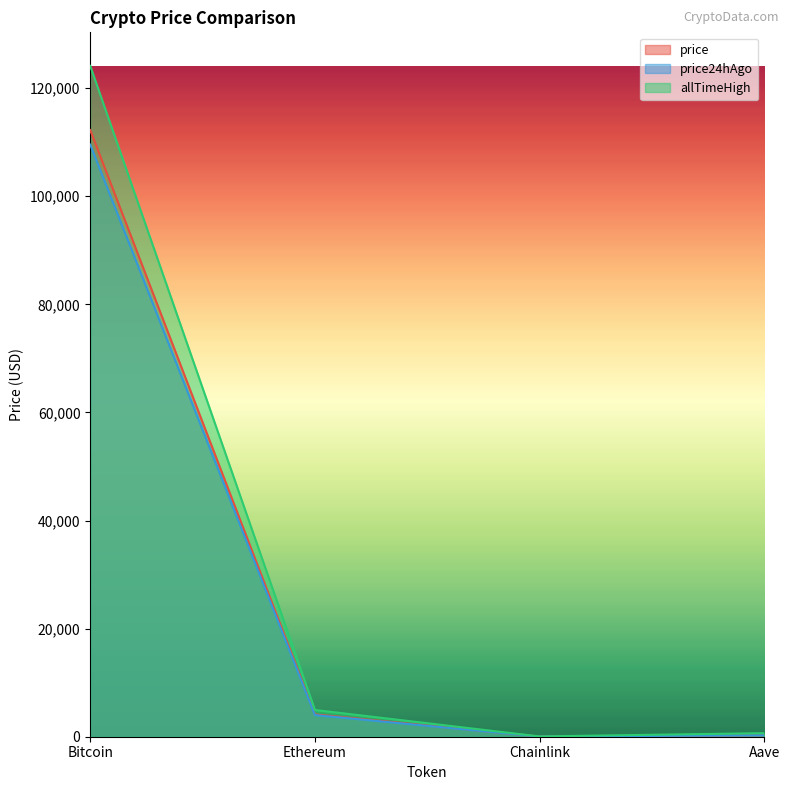

Rank the series at Aave from highest to lowest value.

allTimeHigh, price, price24hAgo